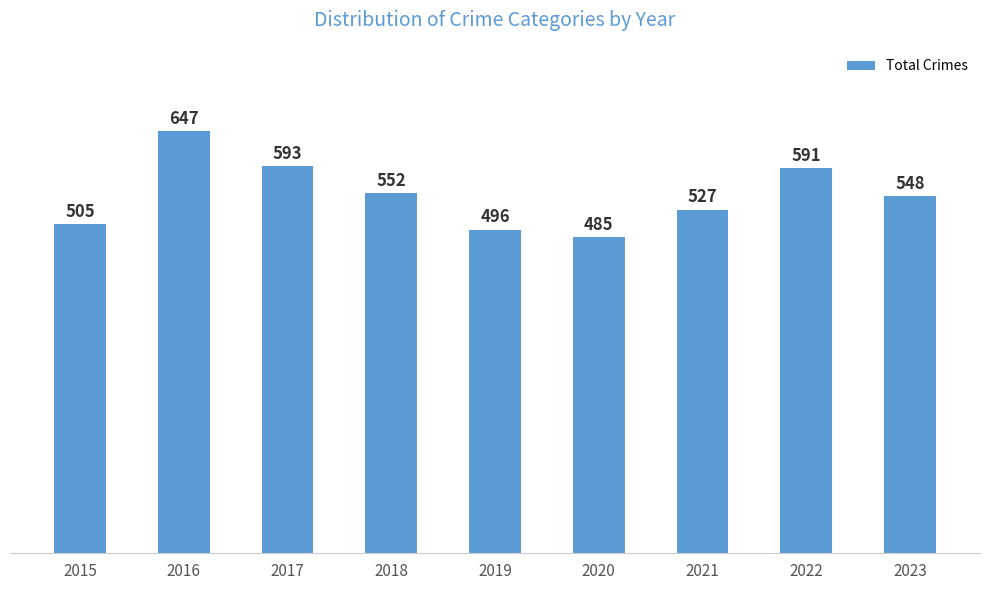

Which has a higher value, 2021 or 2019?

2021